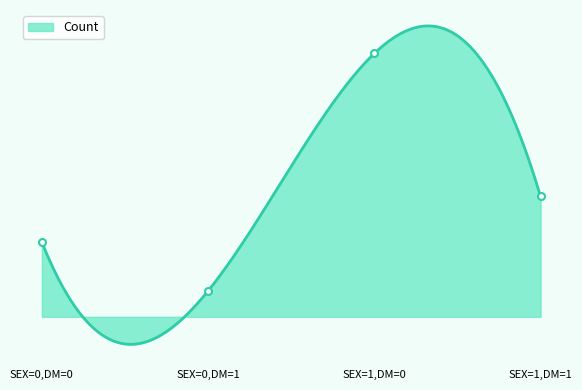

Rank the categories by value from highest to lowest.

SEX=1,DM=0, SEX=1,DM=1, SEX=0,DM=0, SEX=0,DM=1